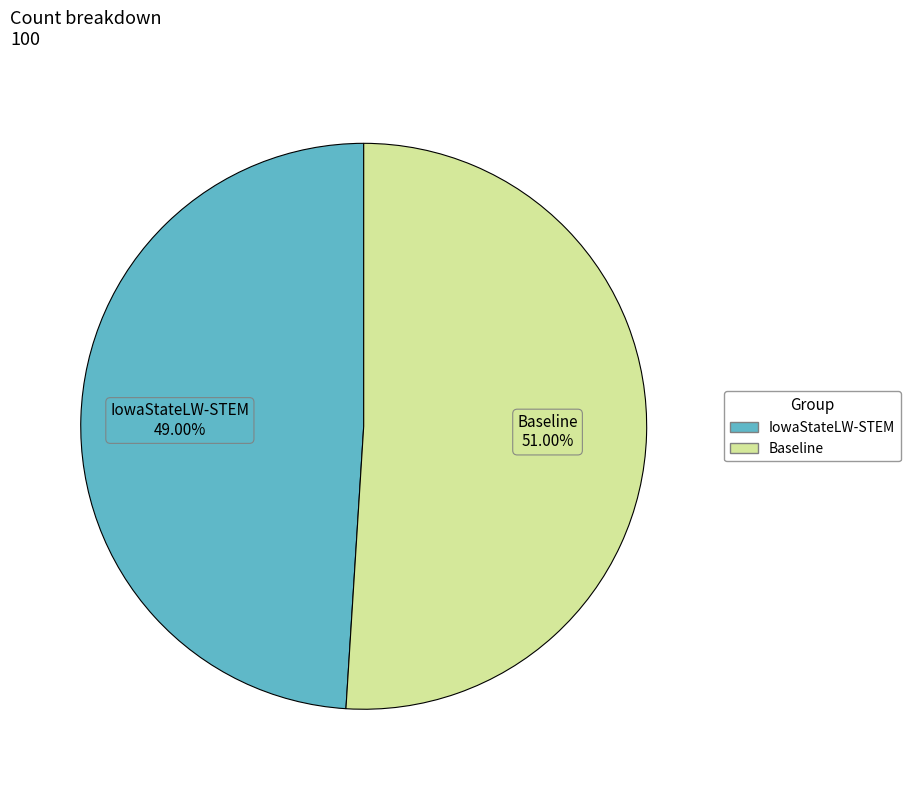

Do Baseline and IowaStateLW-STEM together represent more than half of the pie?

Yes